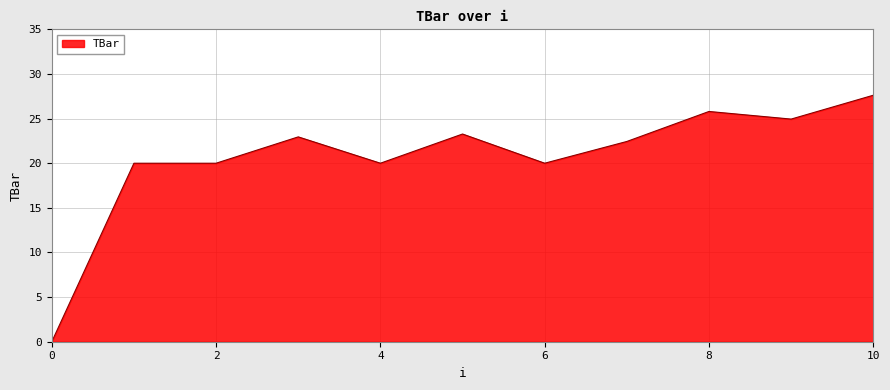

Reading left to right, extract all data points from this chart.

0.0	20.0	20.0	23.0	20.0	23.3	20.0	22.4	25.8	24.9	27.6